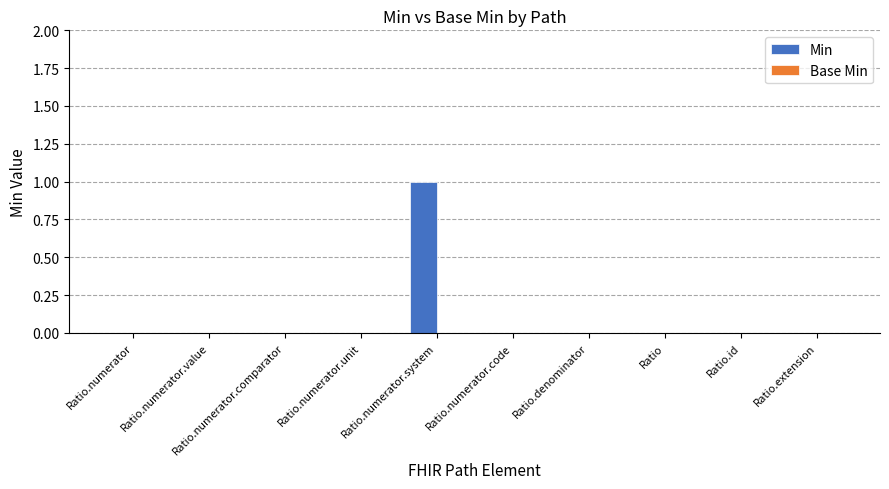

Which label corresponds to the largest value in the chart?

Ratio.numerator.system